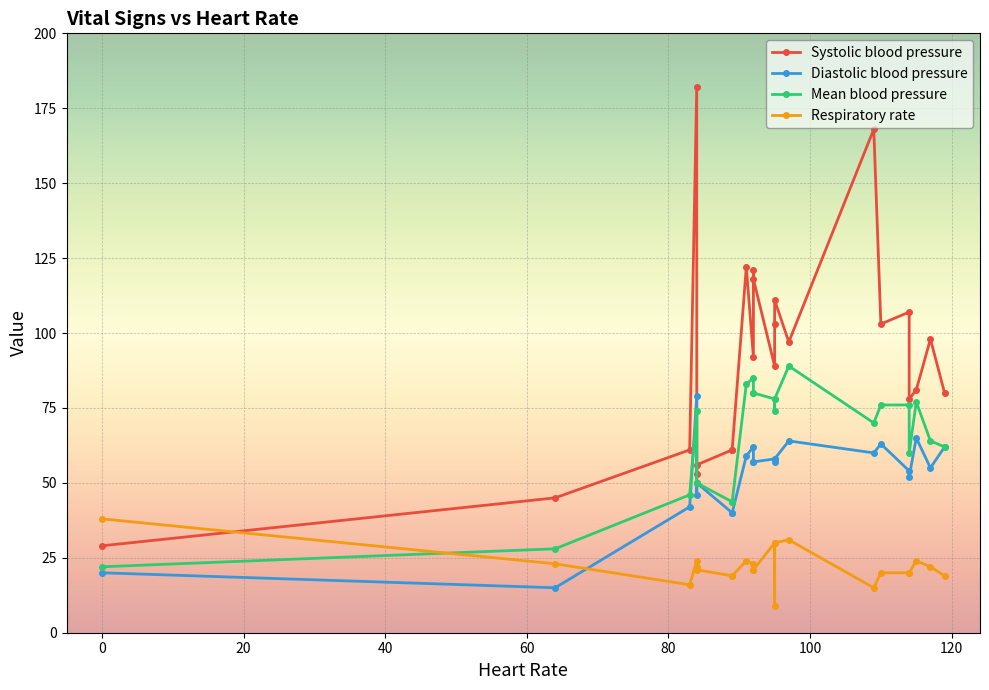

Is the value of Diastolic blood pressure at 7 greater than the value of Systolic blood pressure at 0?

No